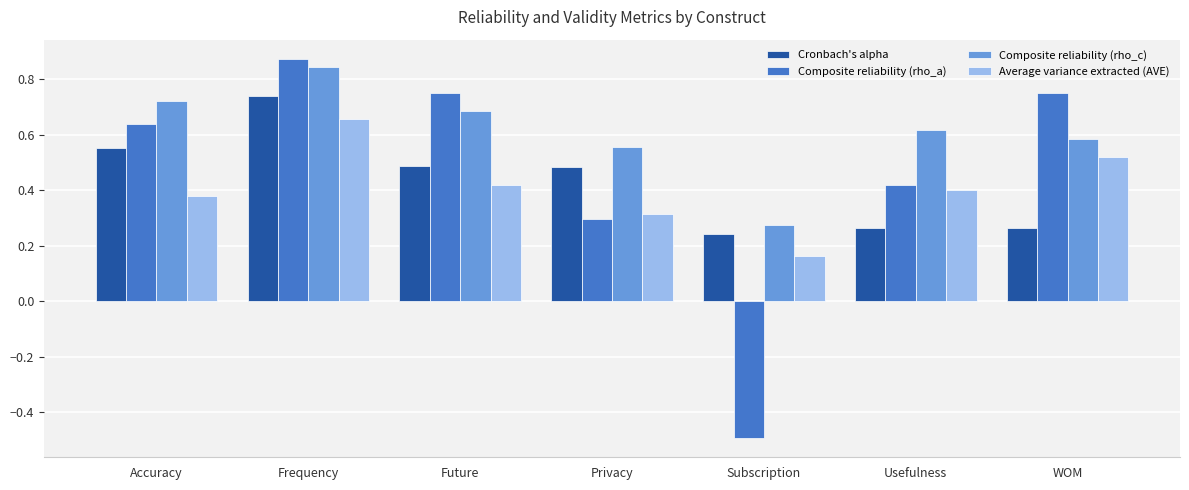

What is the label of the 3rd bar from the left?

Future